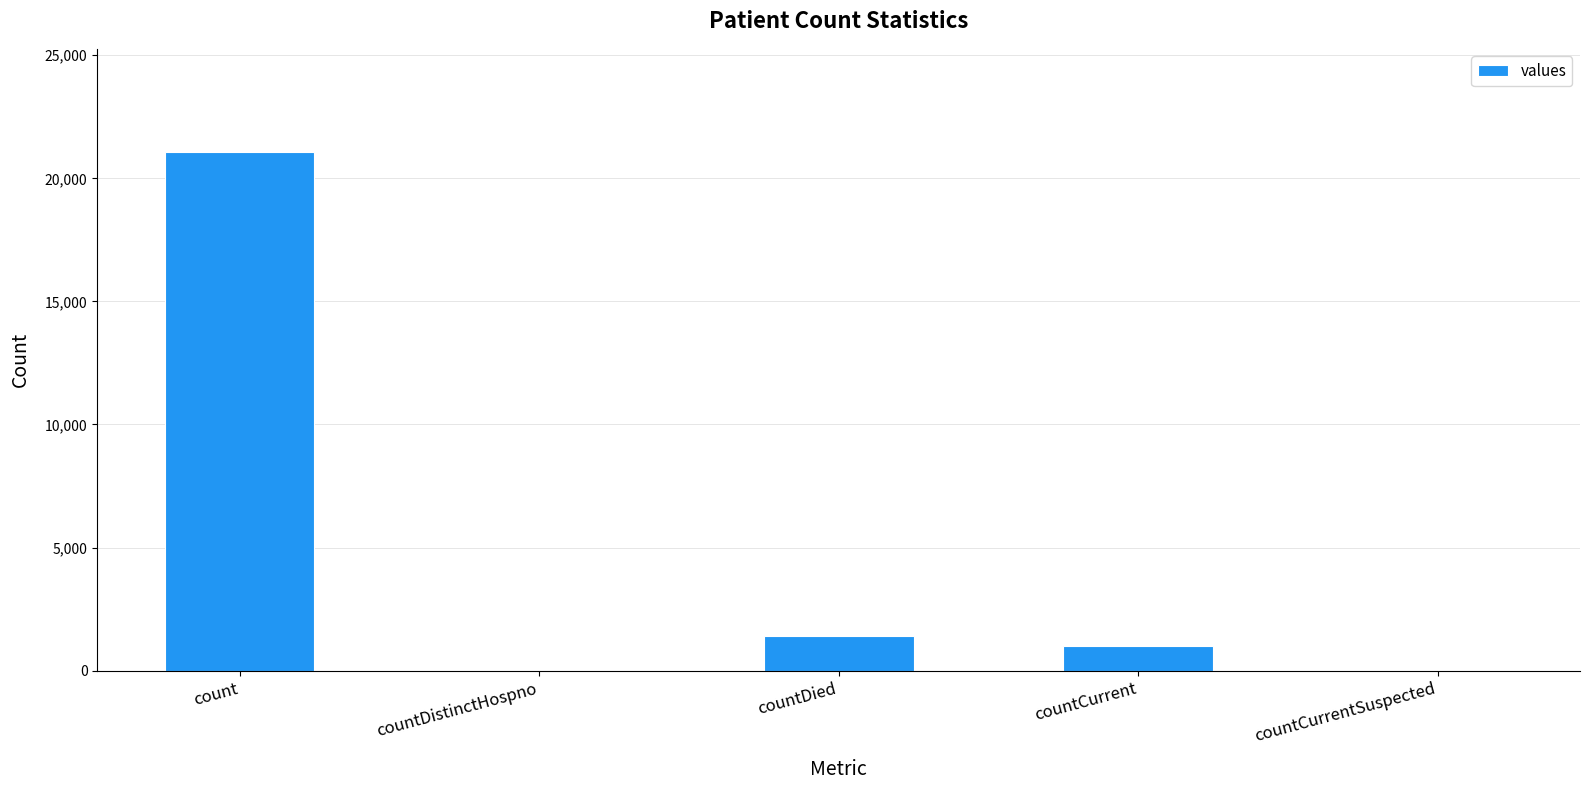

At which label is the value closest to 10525?

countDied